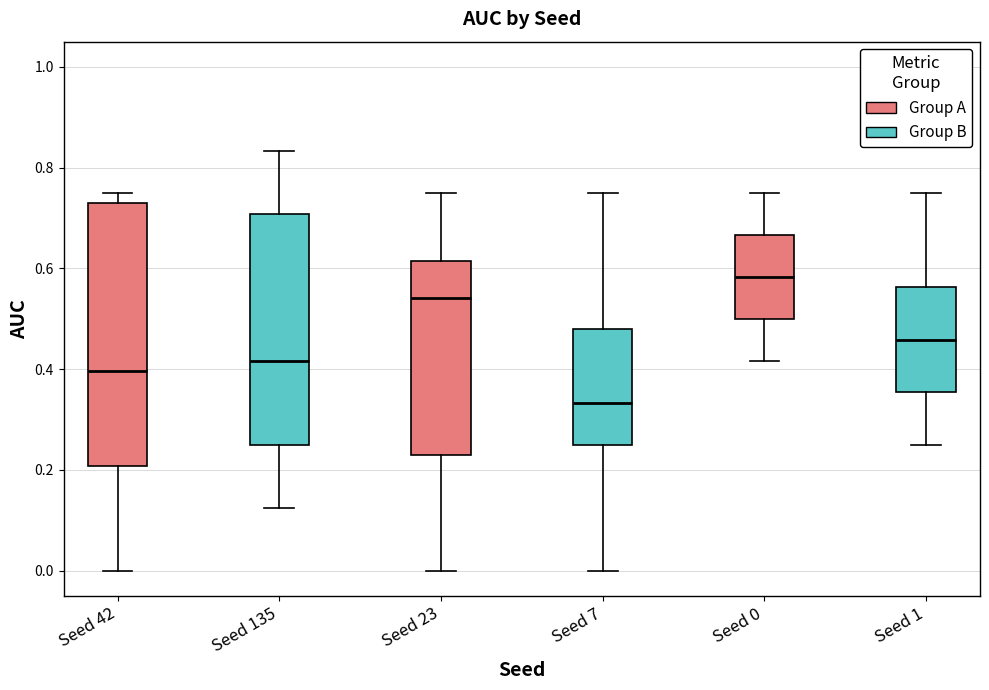

Reading left to right, transcribe this box plot: for each box, give where its median line is, the range the box spans, and where its two whiskers end, as read against the y-axis. The values are not printed on the chart, so give them approximately, as read against the axis.

Seed 42: median 0.40, box 0.20 to 0.72, whiskers 0.00 to 0.76
Seed 135: median 0.42, box 0.26 to 0.70, whiskers 0.12 to 0.84
Seed 23: median 0.54, box 0.22 to 0.62, whiskers 0.00 to 0.76
Seed 7: median 0.34, box 0.26 to 0.48, whiskers 0.00 to 0.76
Seed 0: median 0.58, box 0.50 to 0.66, whiskers 0.42 to 0.76
Seed 1: median 0.46, box 0.36 to 0.56, whiskers 0.26 to 0.76